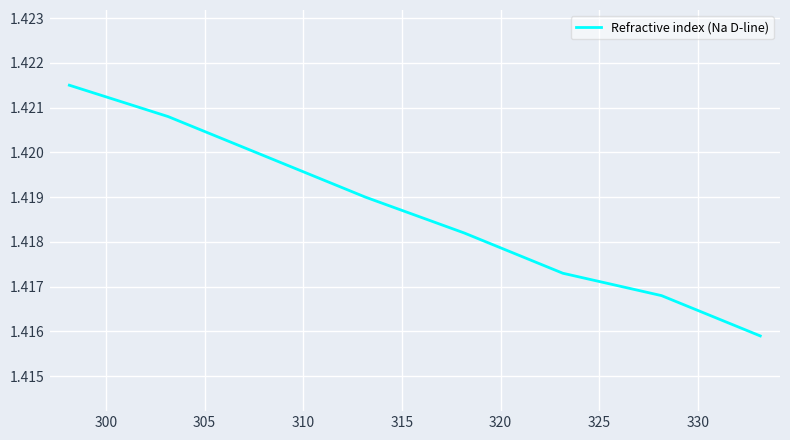

True or false: there are more than 2 points higher than both neighbors.

False